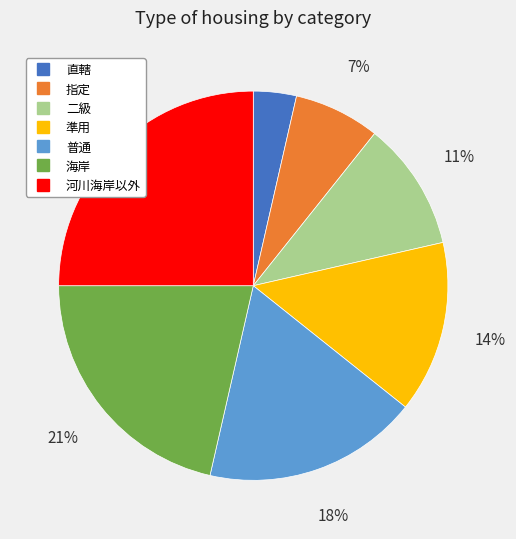

What is the smallest slice in the pie chart?

直轄